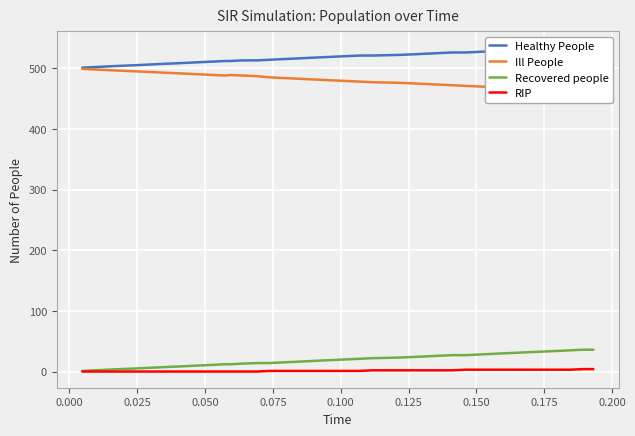

What is the average value of the Healthy People series?

518